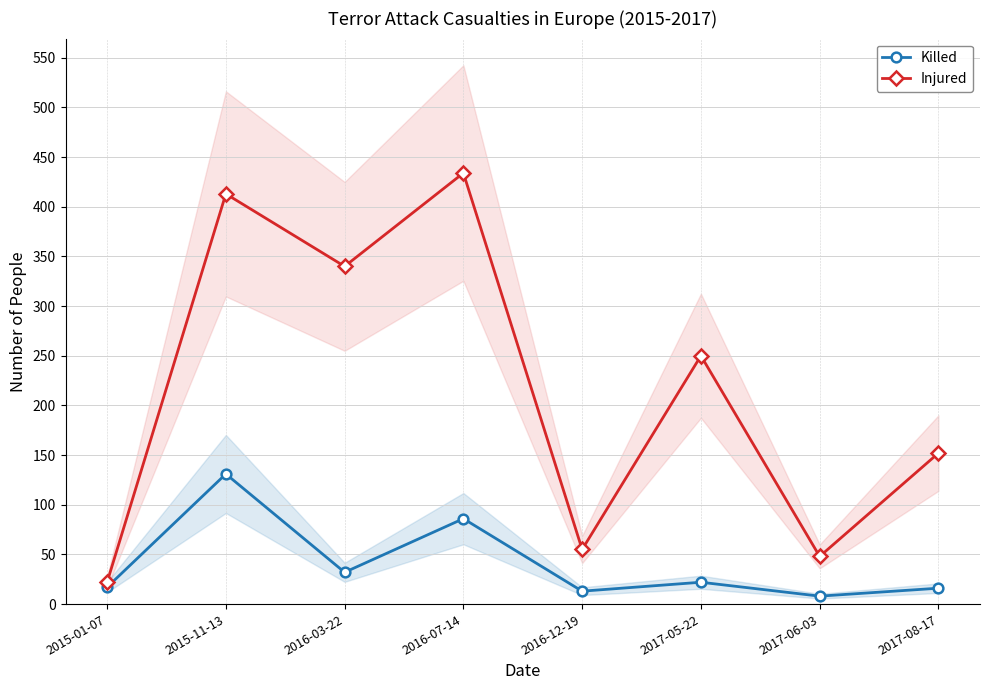

What is the label of the 5th point from the left?

2016-12-19